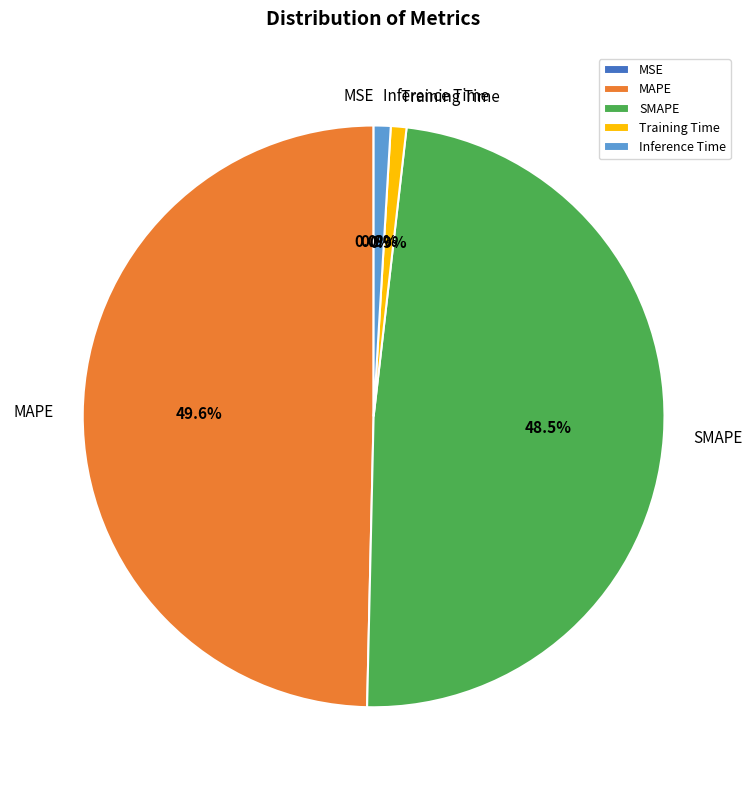

How much of the chart is everything except MAPE?

50.4%